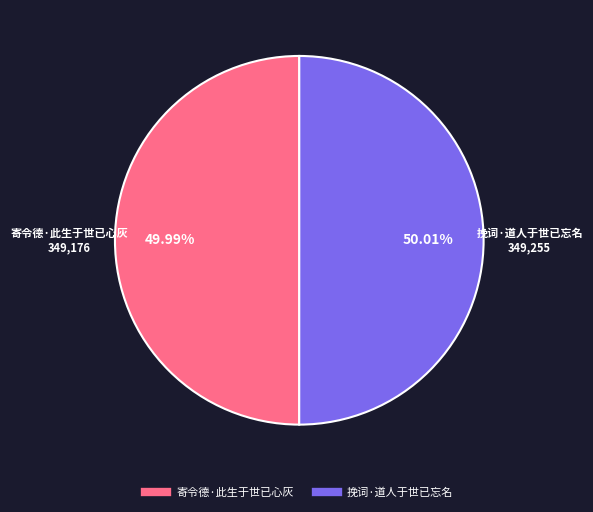

Is there any slice that represents more than half of the pie?

Yes